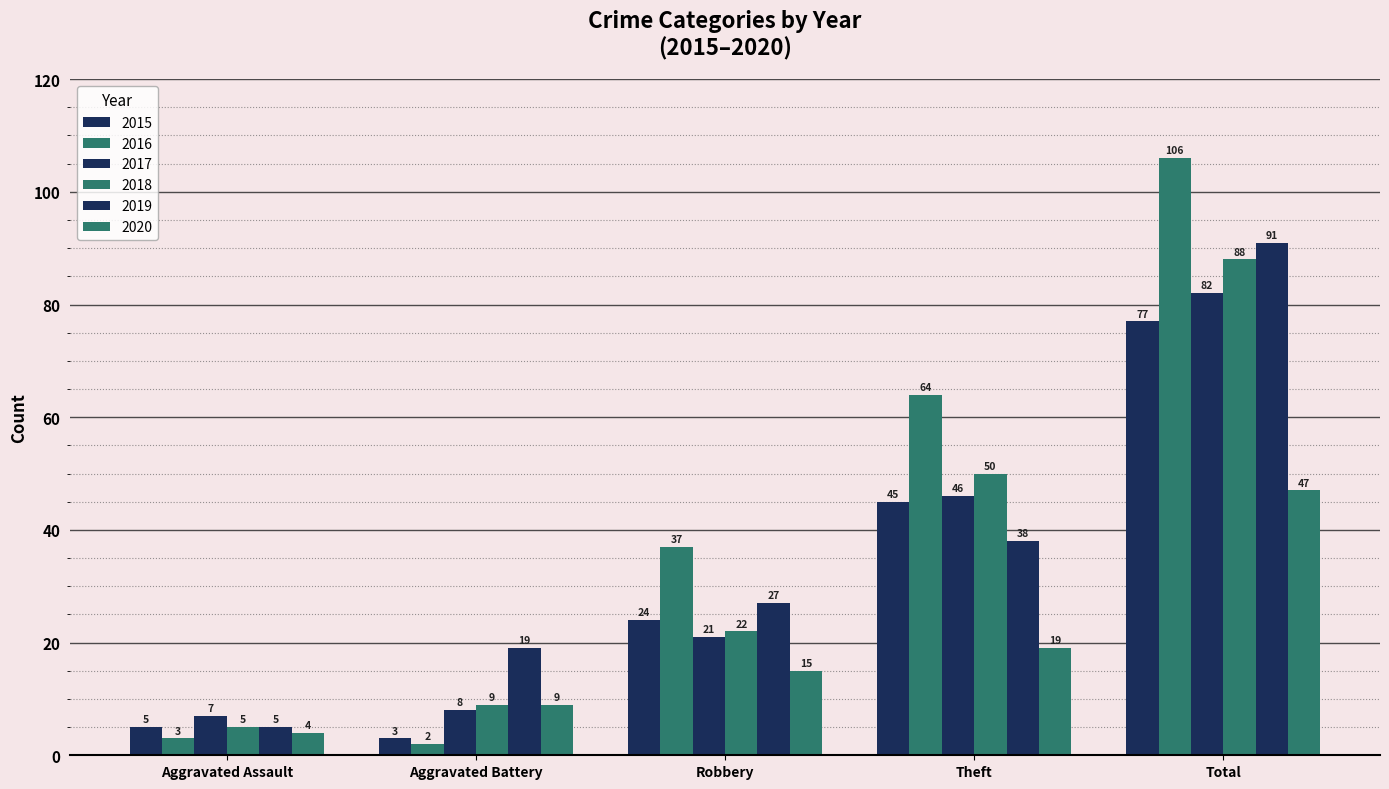

Does the chart contain any negative values?

No